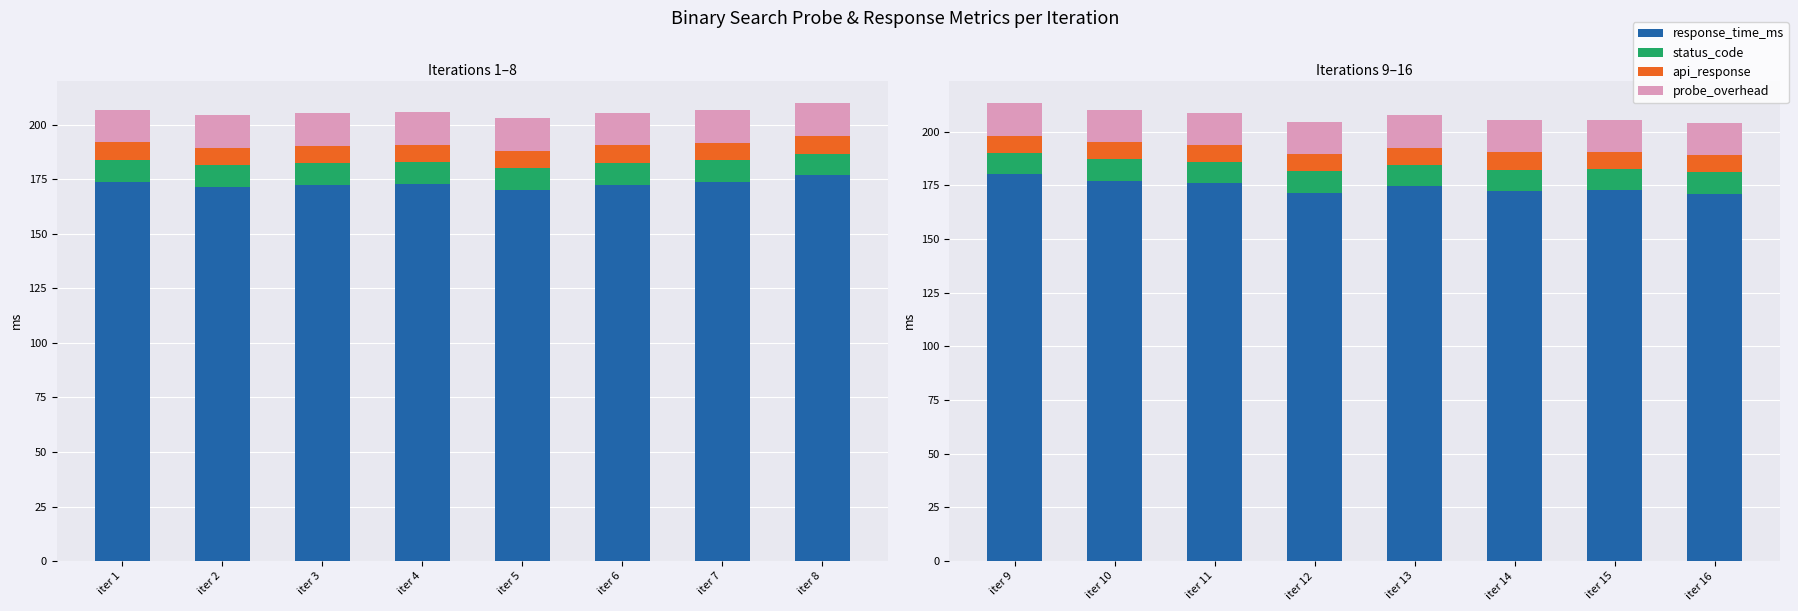

What are all the series names shown in the legend?

response_time_ms, status_code, api_response, probe_overhead